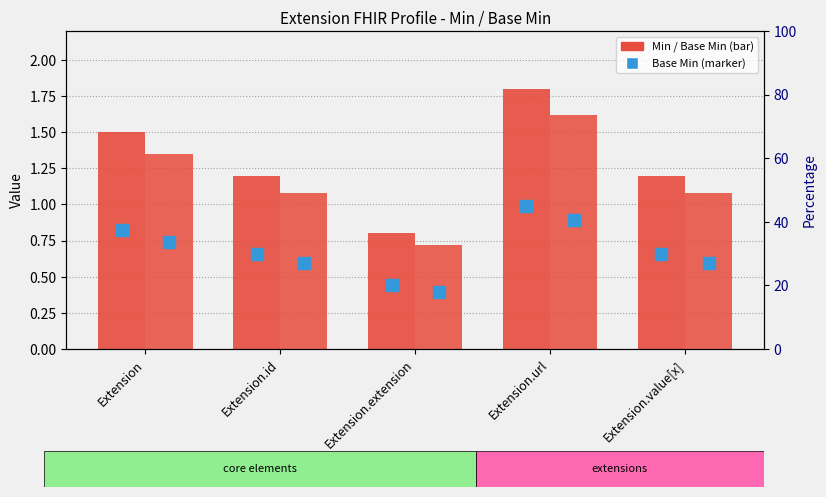

What is the value of the Base Min bar at the 1st from the left?

1.4